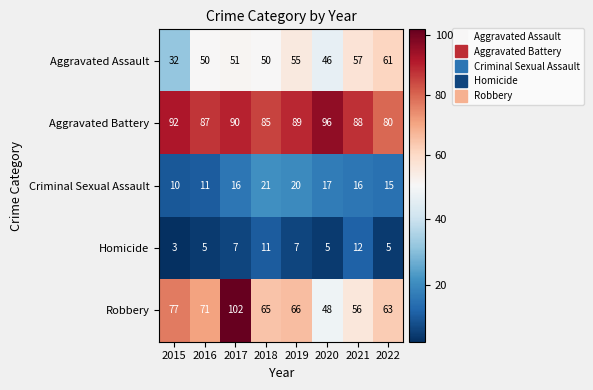

Between 2016 and 2018, which series saw the biggest shift?

Criminal Sexual Assault